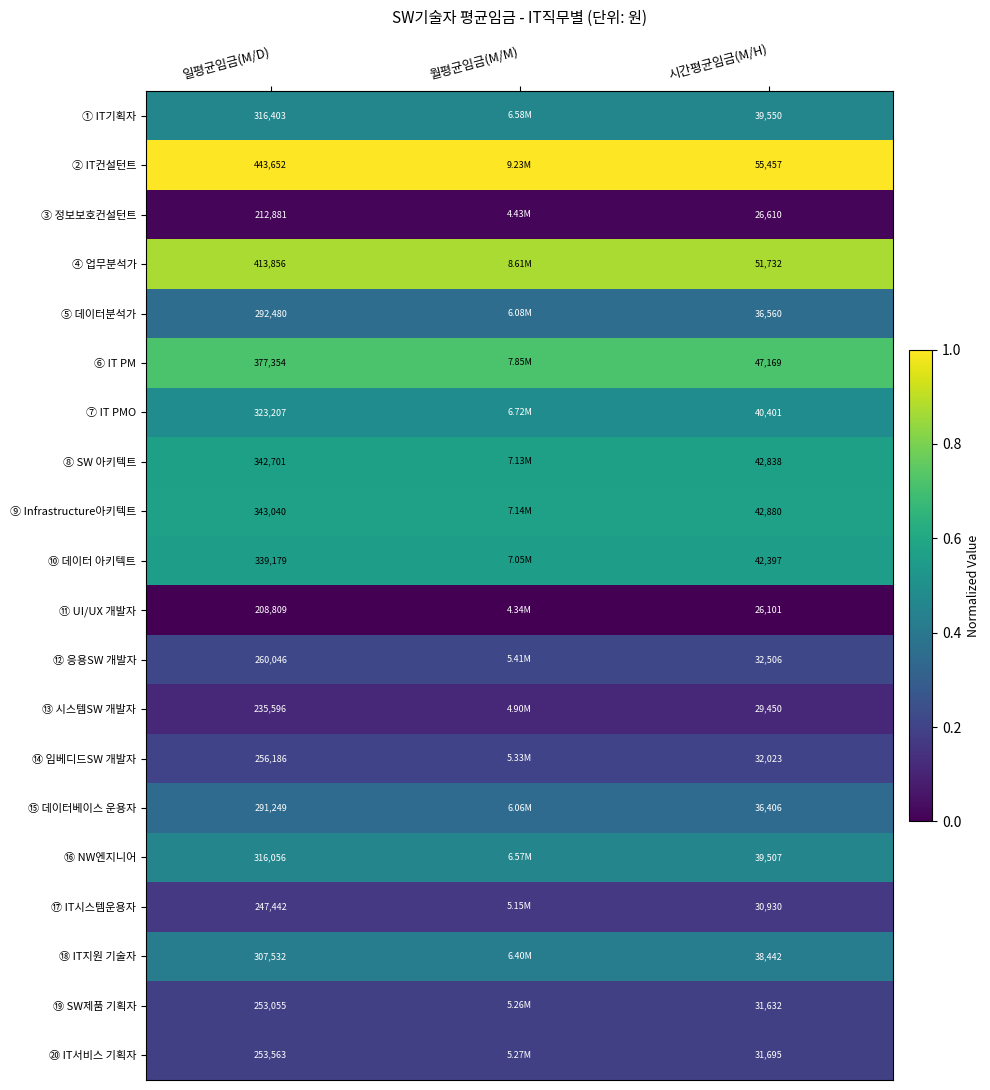

Rank the series at 시간평균임금(M/H) from highest to lowest value.

② IT컨설턴트, ④ 업무분석가, ⑥ IT PM, ⑨ Infrastructure아키텍트, ⑧ SW 아키텍트, ⑩ 데이터 아키텍트, ⑦ IT PMO, ① IT기획자, ⑯ NW엔지니어, ⑱ IT지원 기술자, ⑤ 데이터분석가, ⑮ 데이터베이스 운용자, ⑫ 응용SW 개발자, ⑭ 임베디드SW 개발자, ⑳ IT서비스 기획자, ⑲ SW제품 기획자, ⑰ IT시스템운용자, ⑬ 시스템SW 개발자, ③ 정보보호컨설턴트, ⑪ UI/UX 개발자